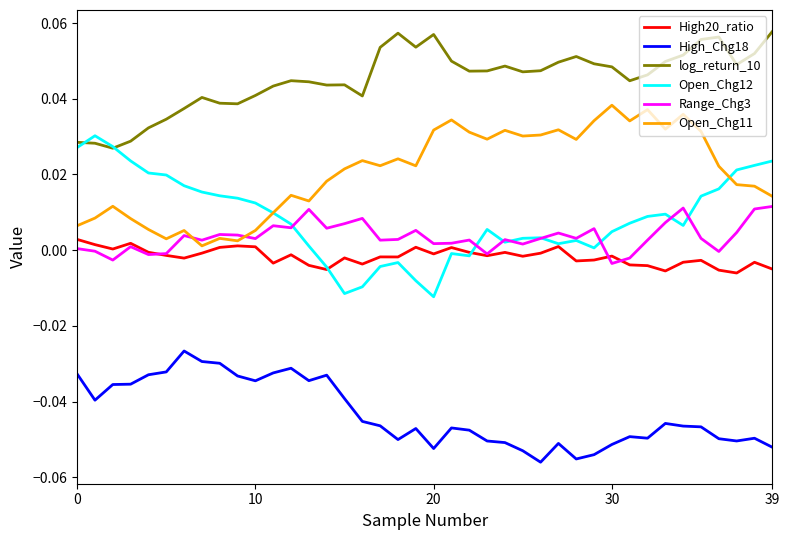

True or false: High_Chg18 and log_return_10 cross at least once.

False